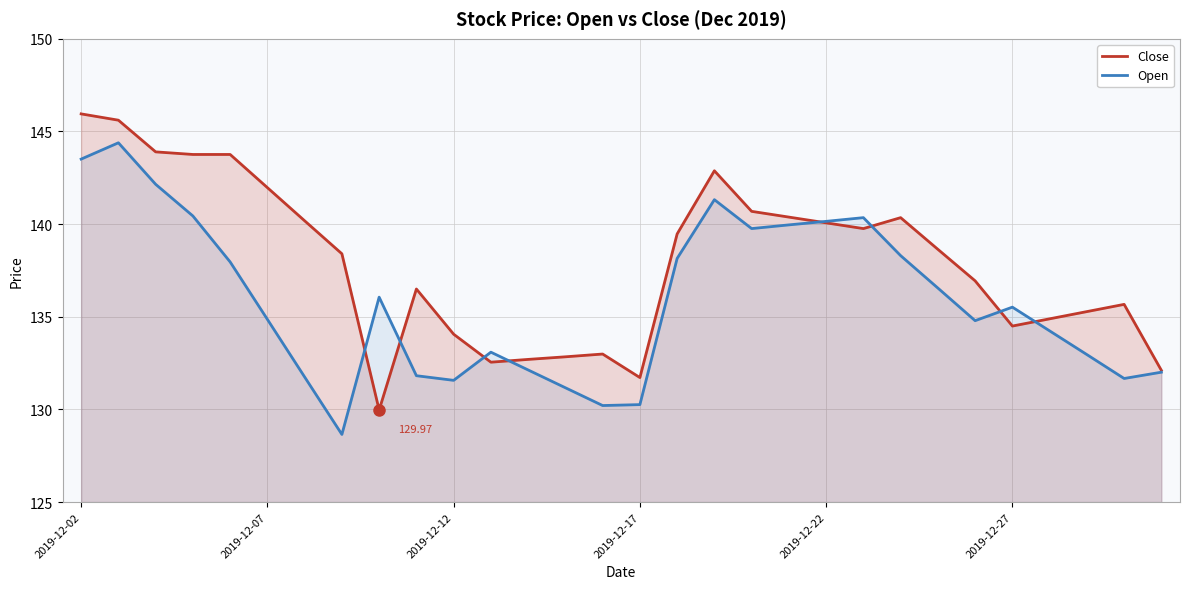

Rank the series by their average value, from lowest to highest.

Open, Close